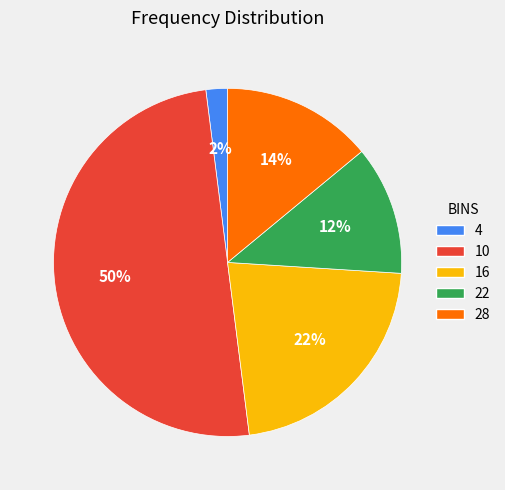

Does 22 account for over 50% of the chart?

No